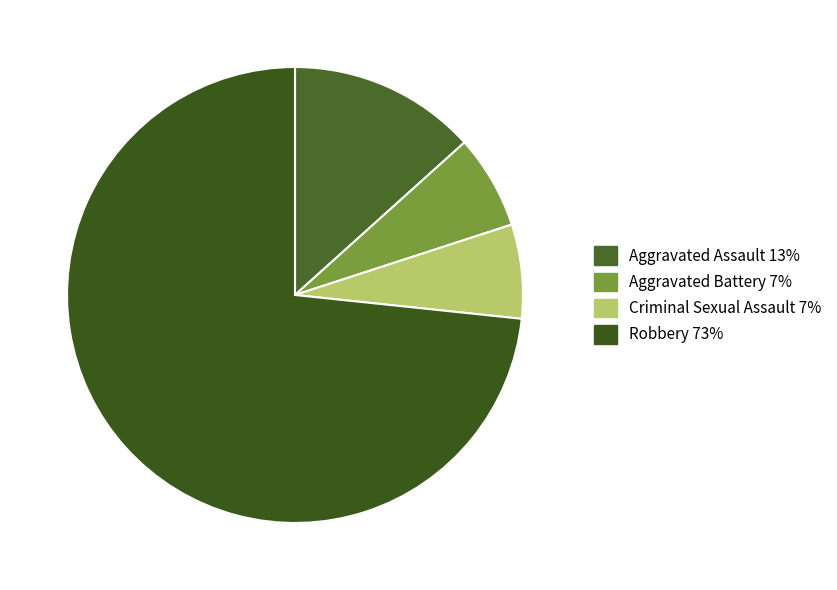

Is there any slice that represents more than half of the pie?

Yes